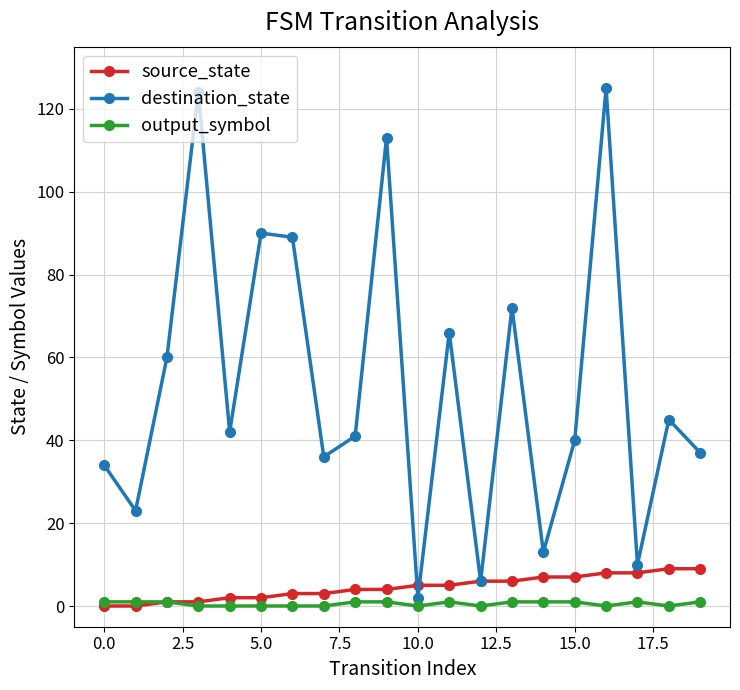

Rank the series by their maximum value, from highest to lowest.

destination_state, source_state, output_symbol